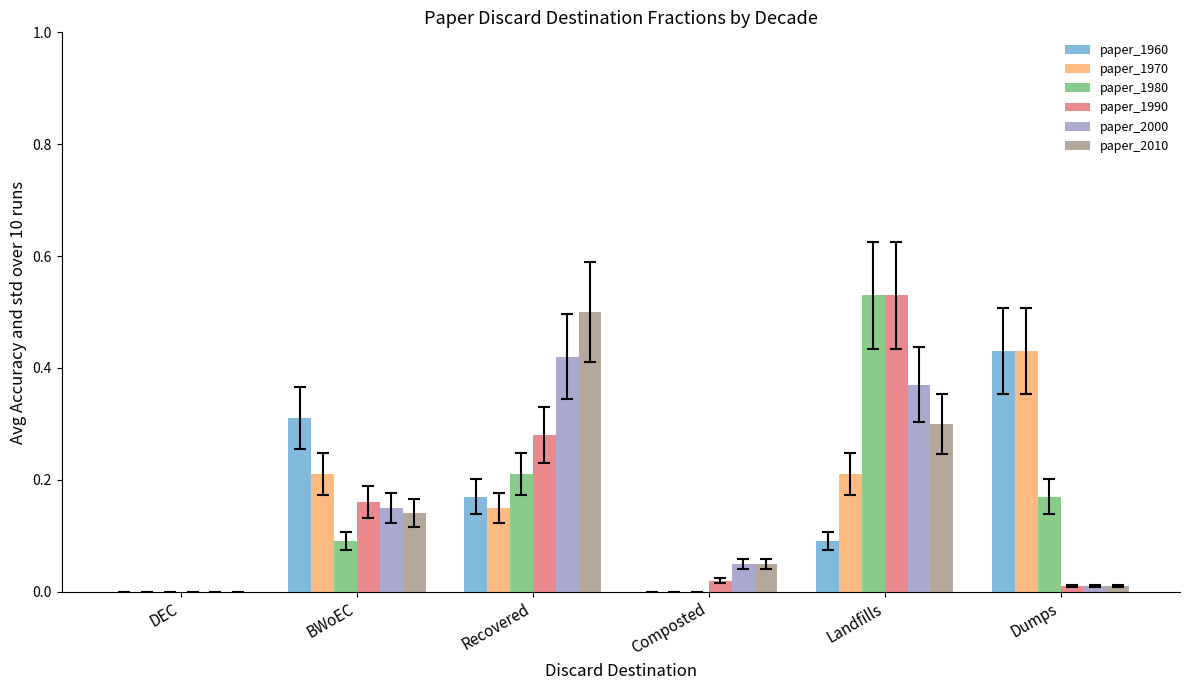

At which category is the sum across all series the highest?

Landfills